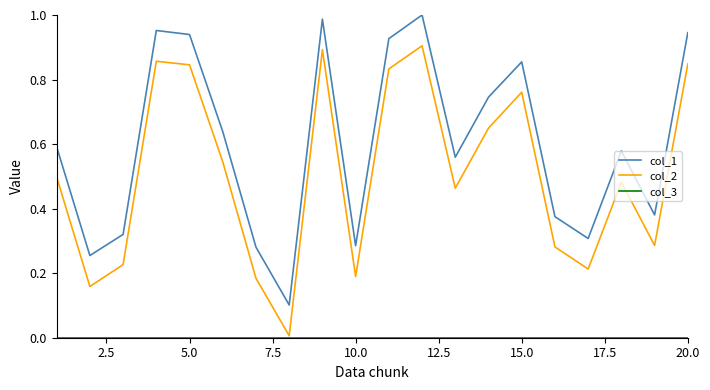

Which series has the largest total across all categories?

col_1